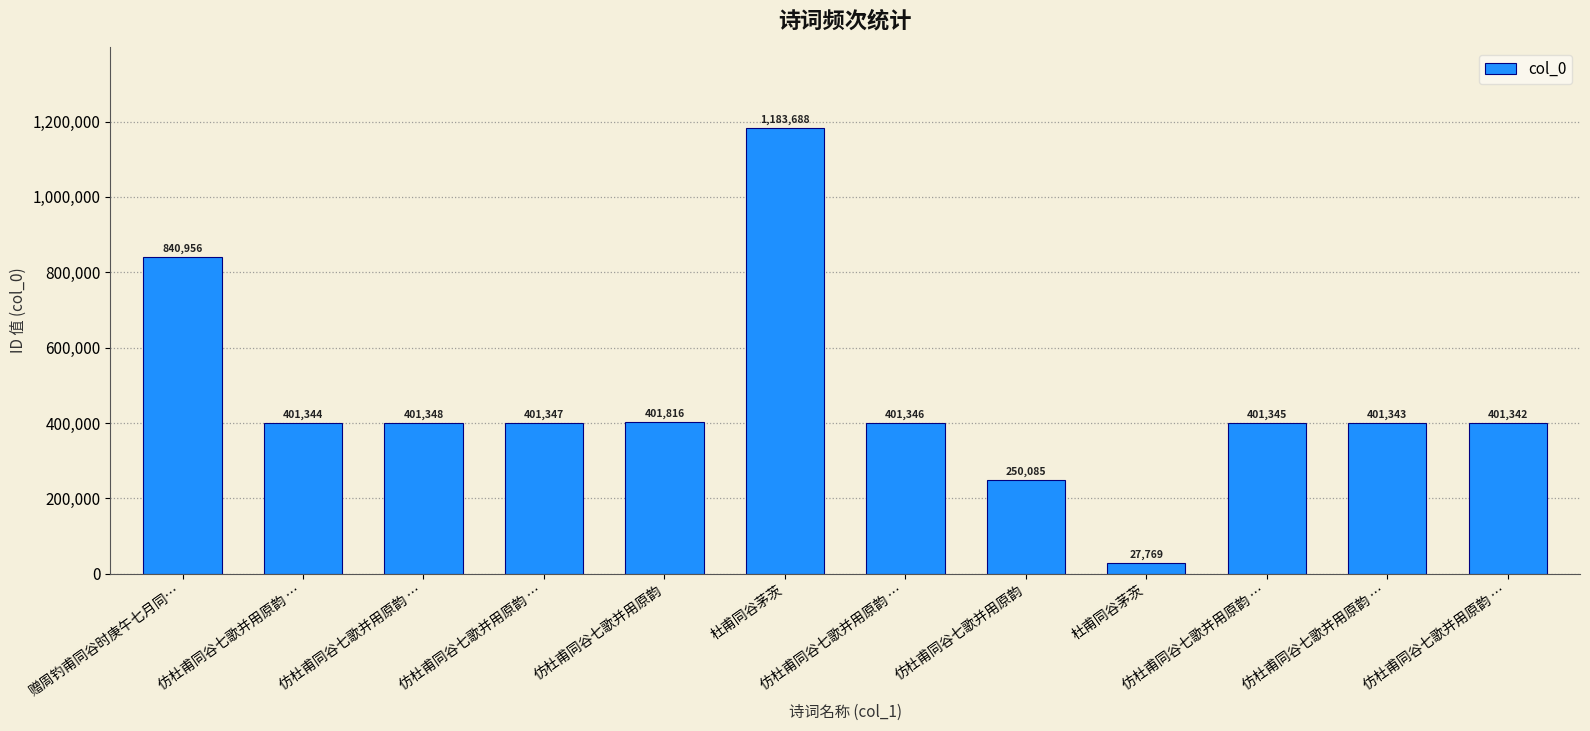

How many bars are there in total?

12